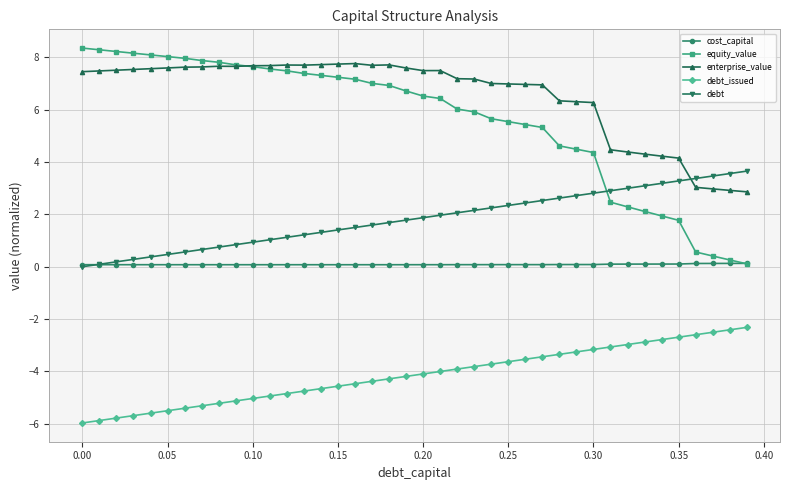

What is the maximum value shown in the chart?

8.4